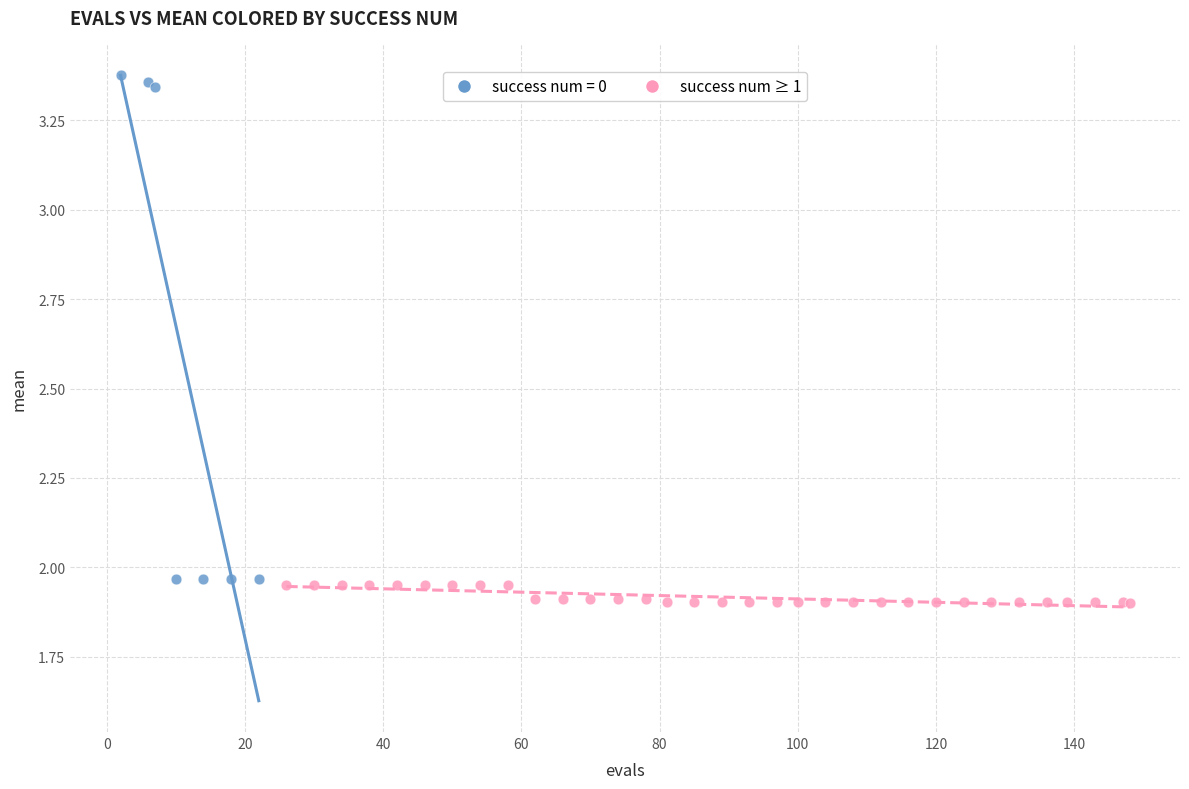

Which series reaches the maximum Y coordinate?

success num = 0